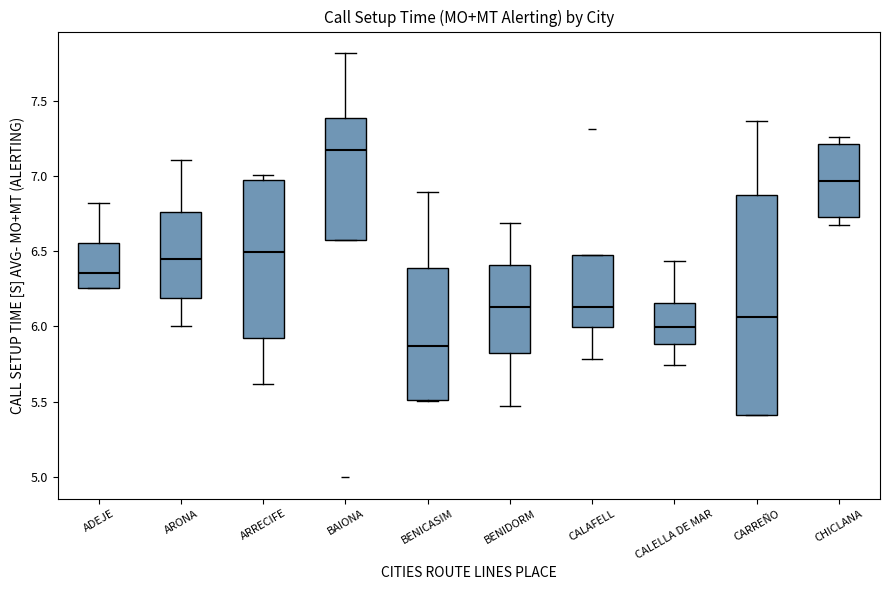

Which box has the lowest median line?

BENICASIM